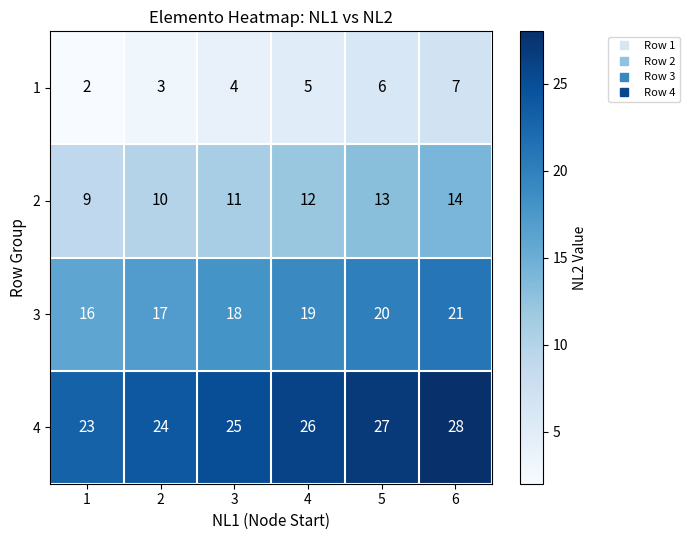

What is the approximate value of 4 at 6?

28